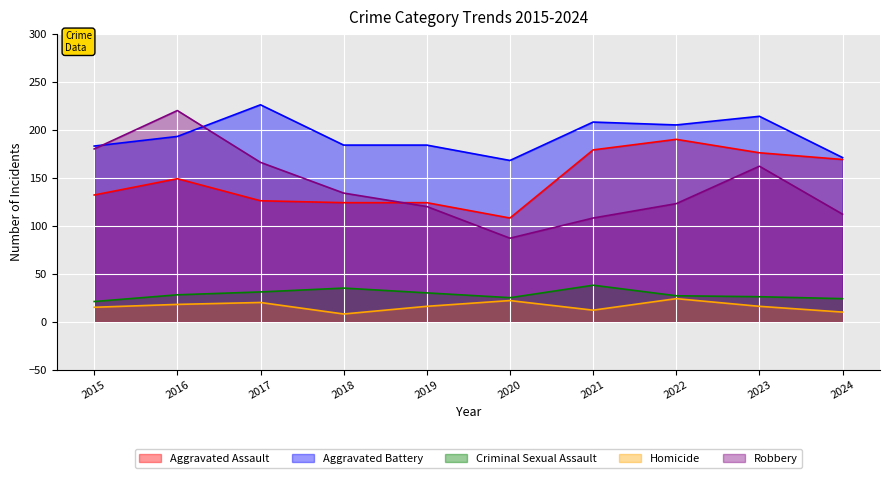

What is the difference between the maximum and second lowest values in the Aggravated Assault series?

66